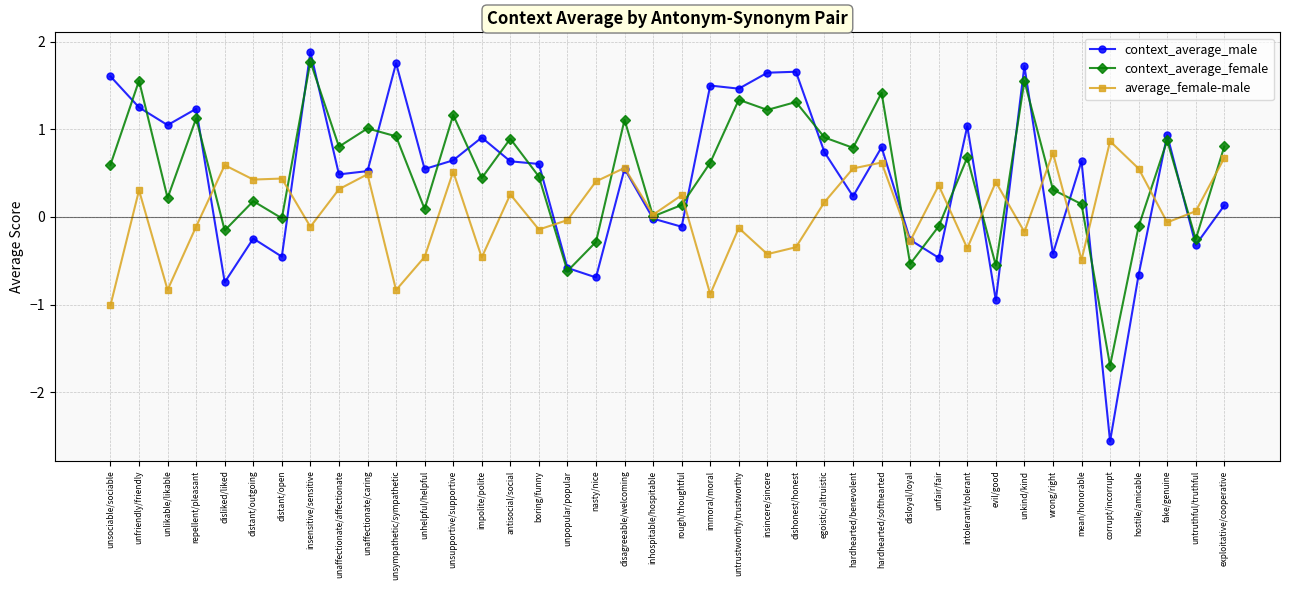

What is the value of the context_average_male point at the 8th from the left?

1.9